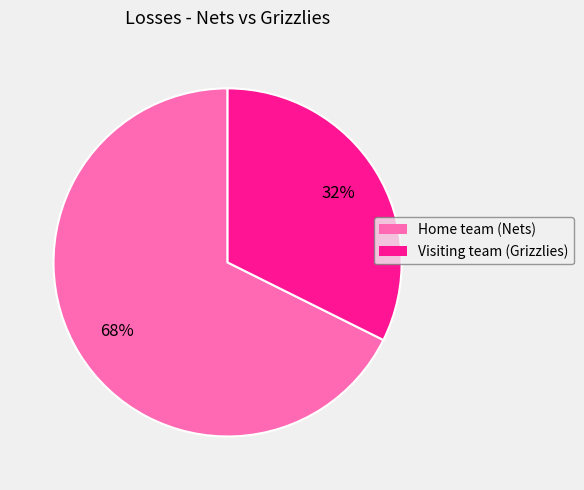

Approximately how many times larger is the value at Visiting team (Grizzlies) compared to Home team (Nets)?

0.5